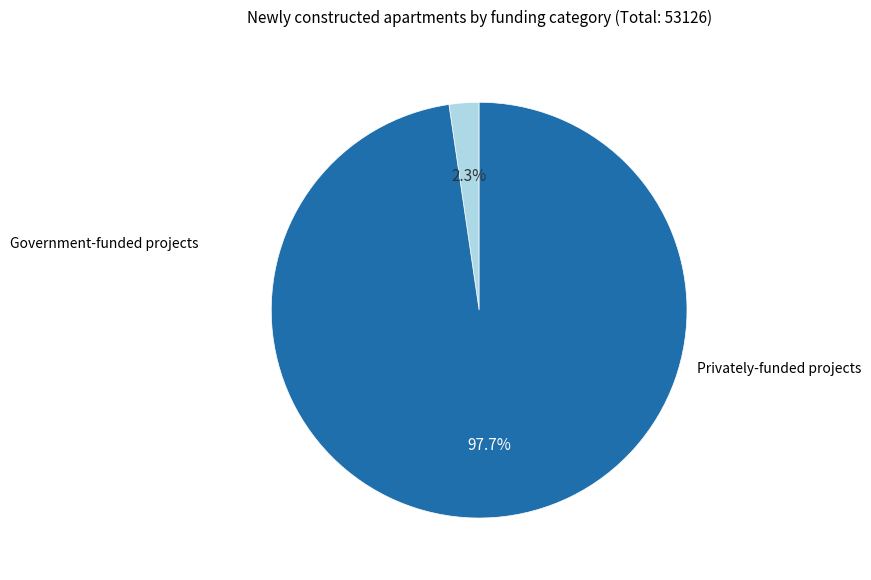

How many segments does this pie chart have?

2